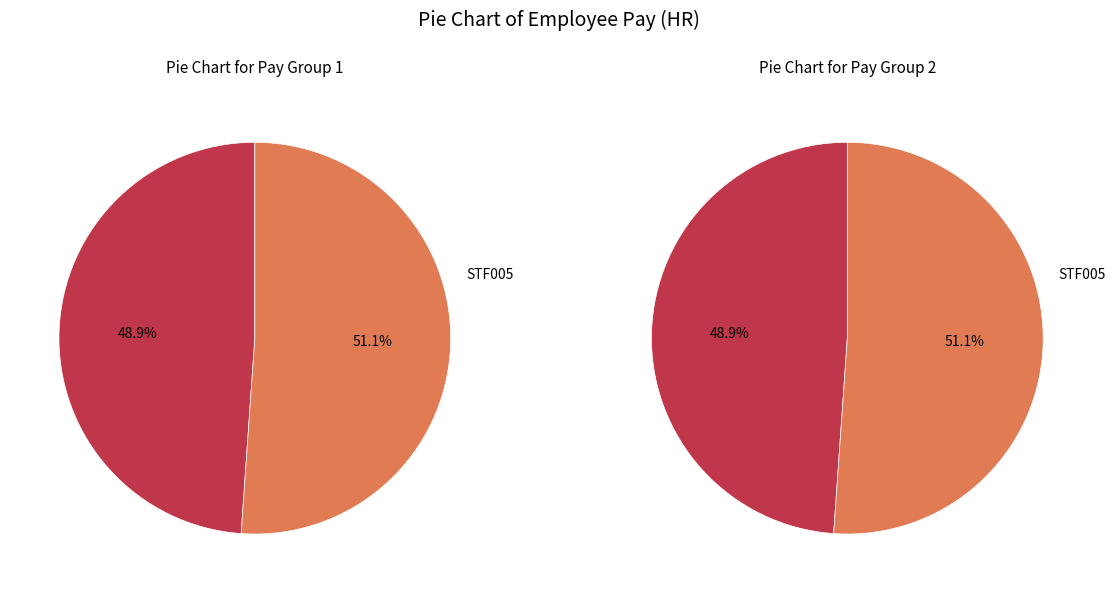

How many segments does this pie chart have?

2